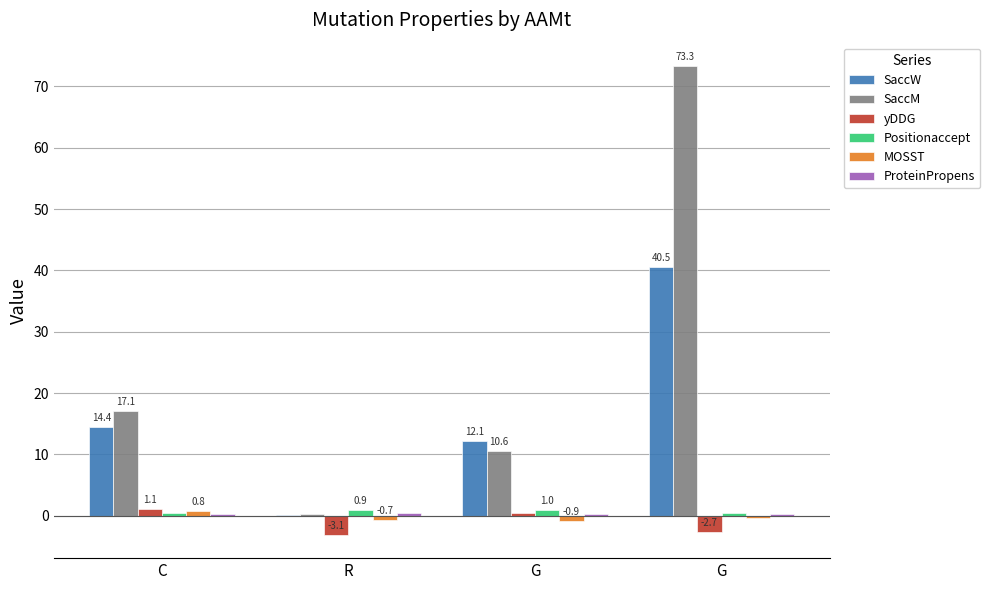

Does the chart contain stacked bars?

No